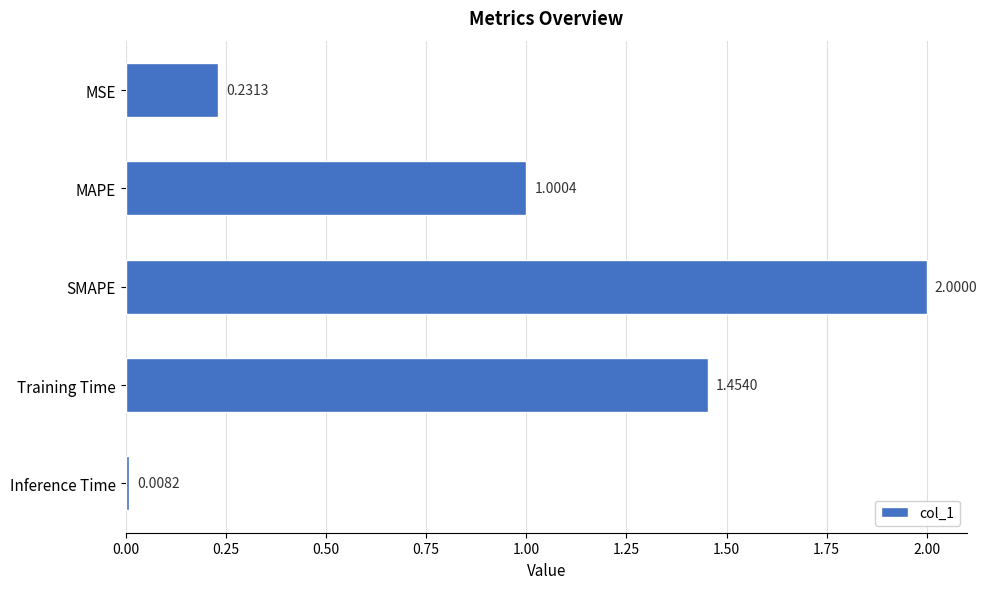

What is the sum of the values at SMAPE and Inference Time?

2.0